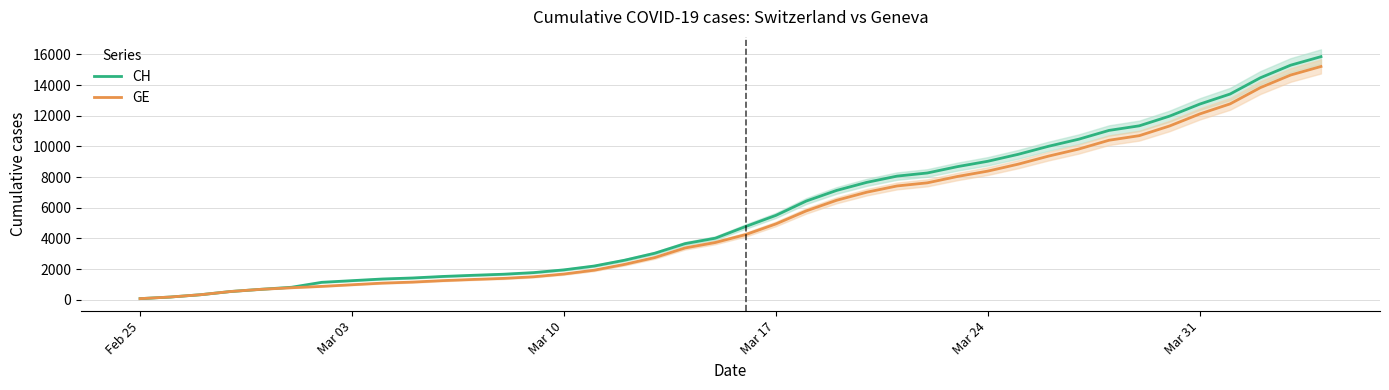

True or false: GE and CH intersect in this chart.

False